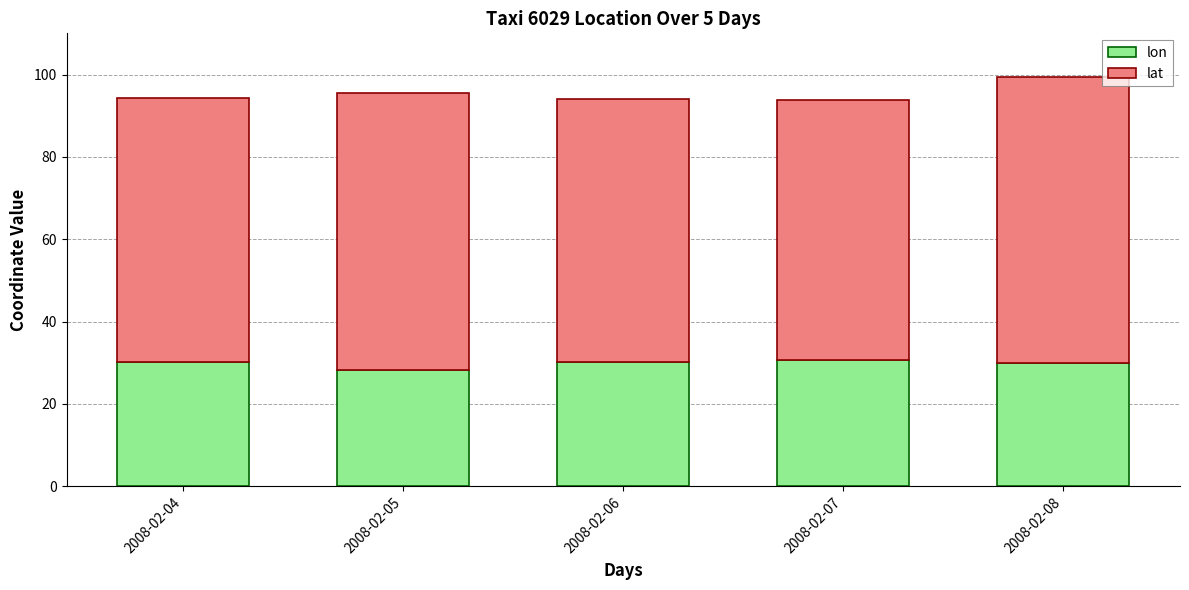

What is the sum of all lon values?

148.9